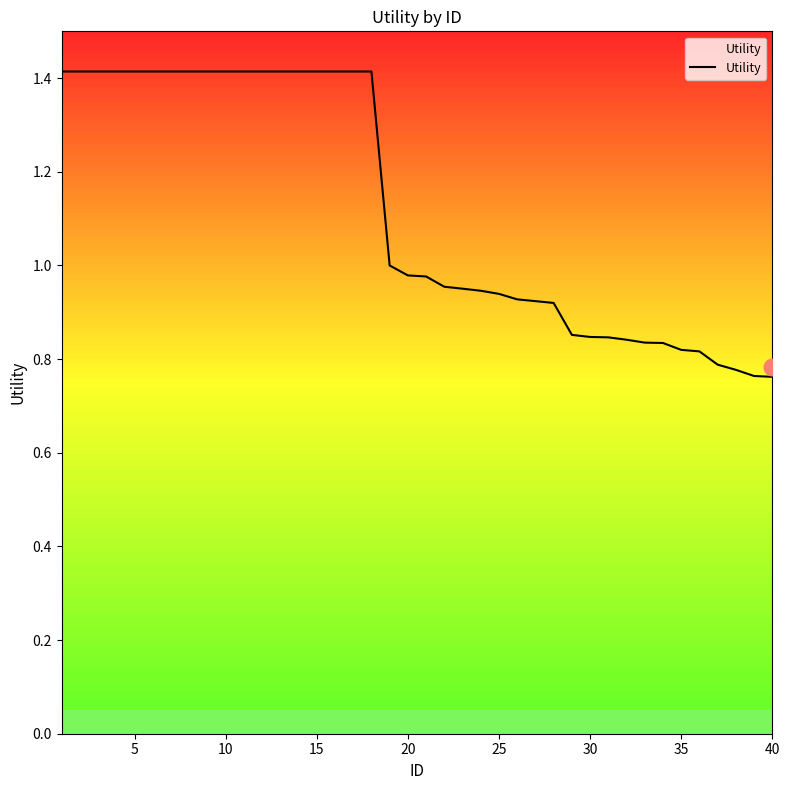

What is the difference between the maximum and minimum values?

0.7